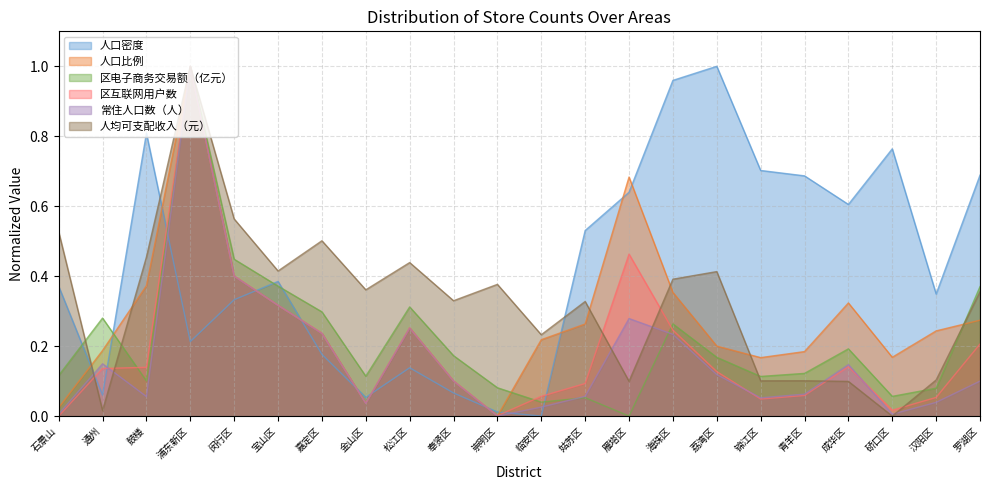

What is the label of the 19th point from the right?

浦东新区